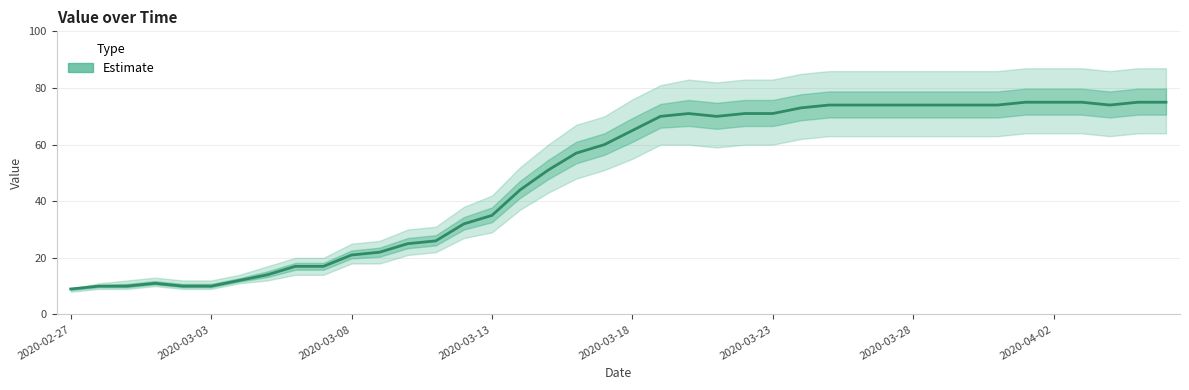

What is the value of the 17th point from the left?

44